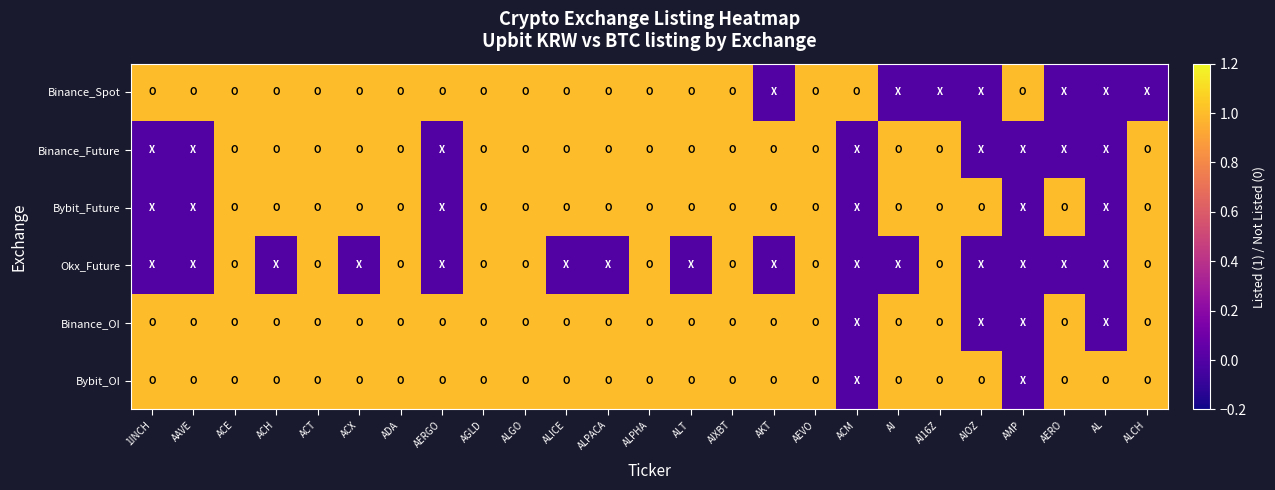

Between 1INCH and ACE, which series saw the biggest shift?

Binance_Future